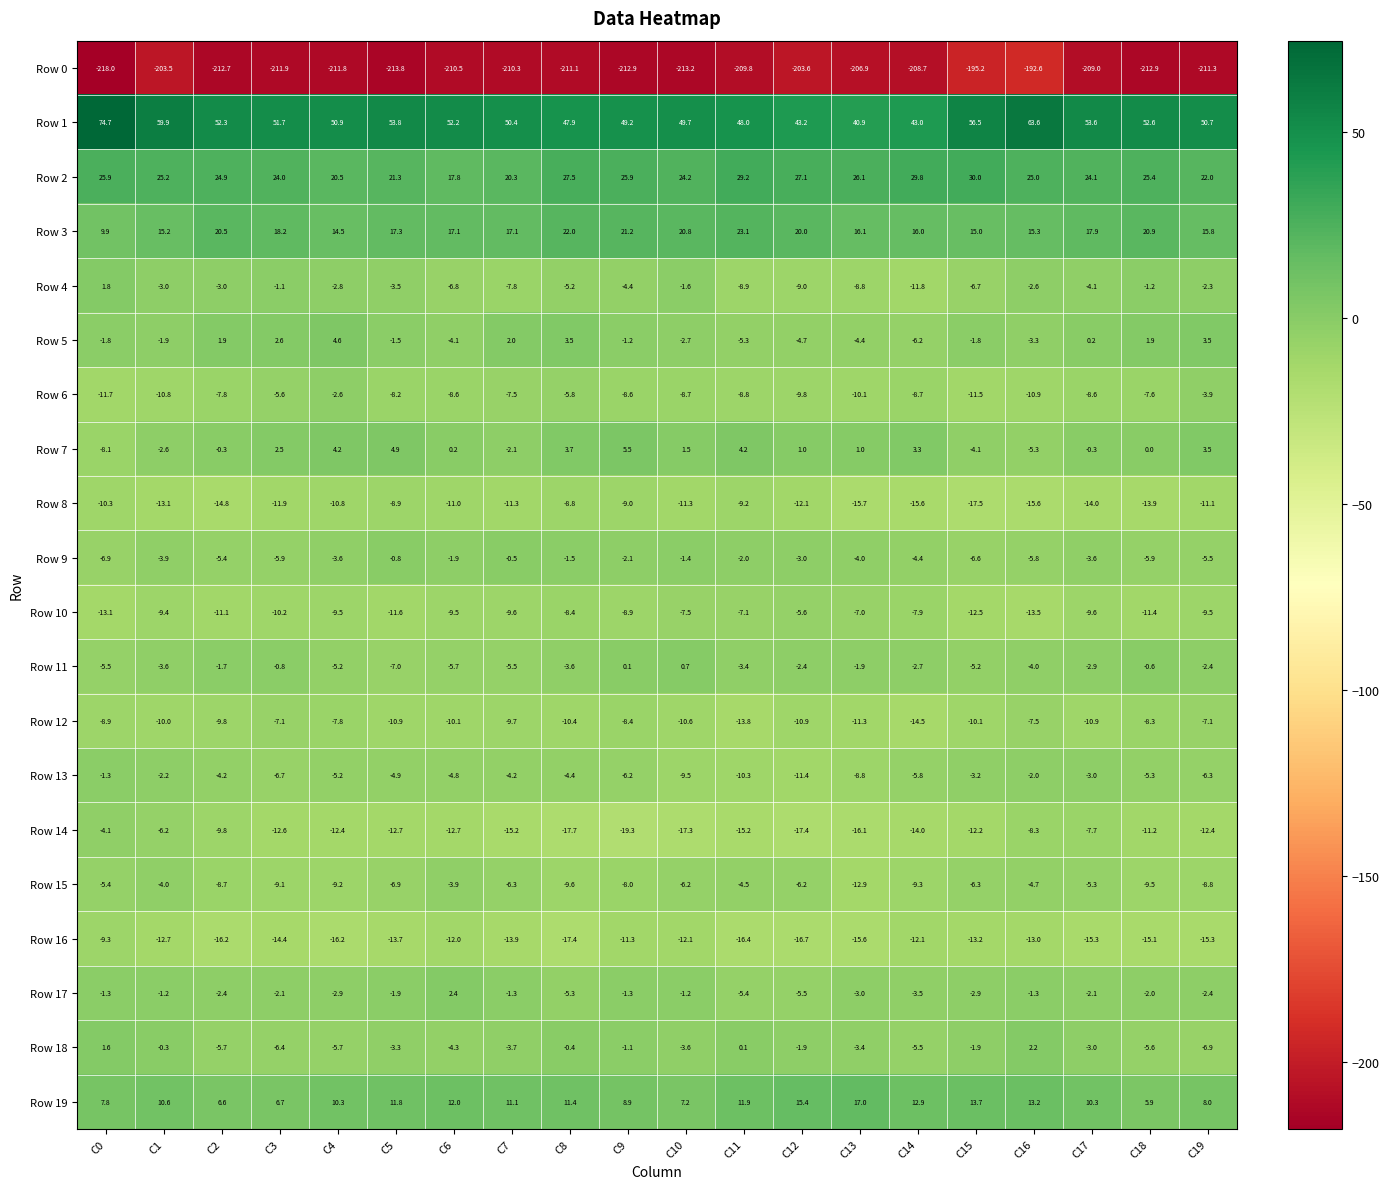

What is the approximate value of Row 19 at C17?

10.3